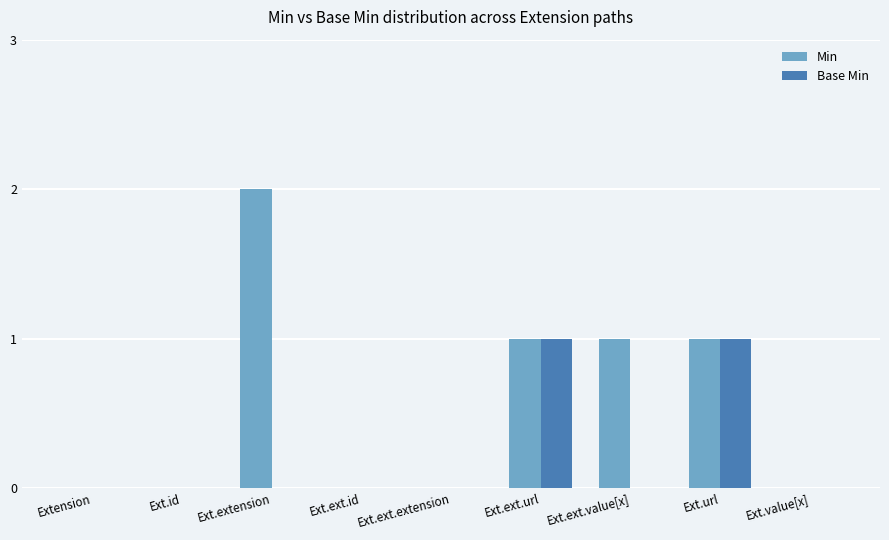

Which series has the largest total across all categories?

Min